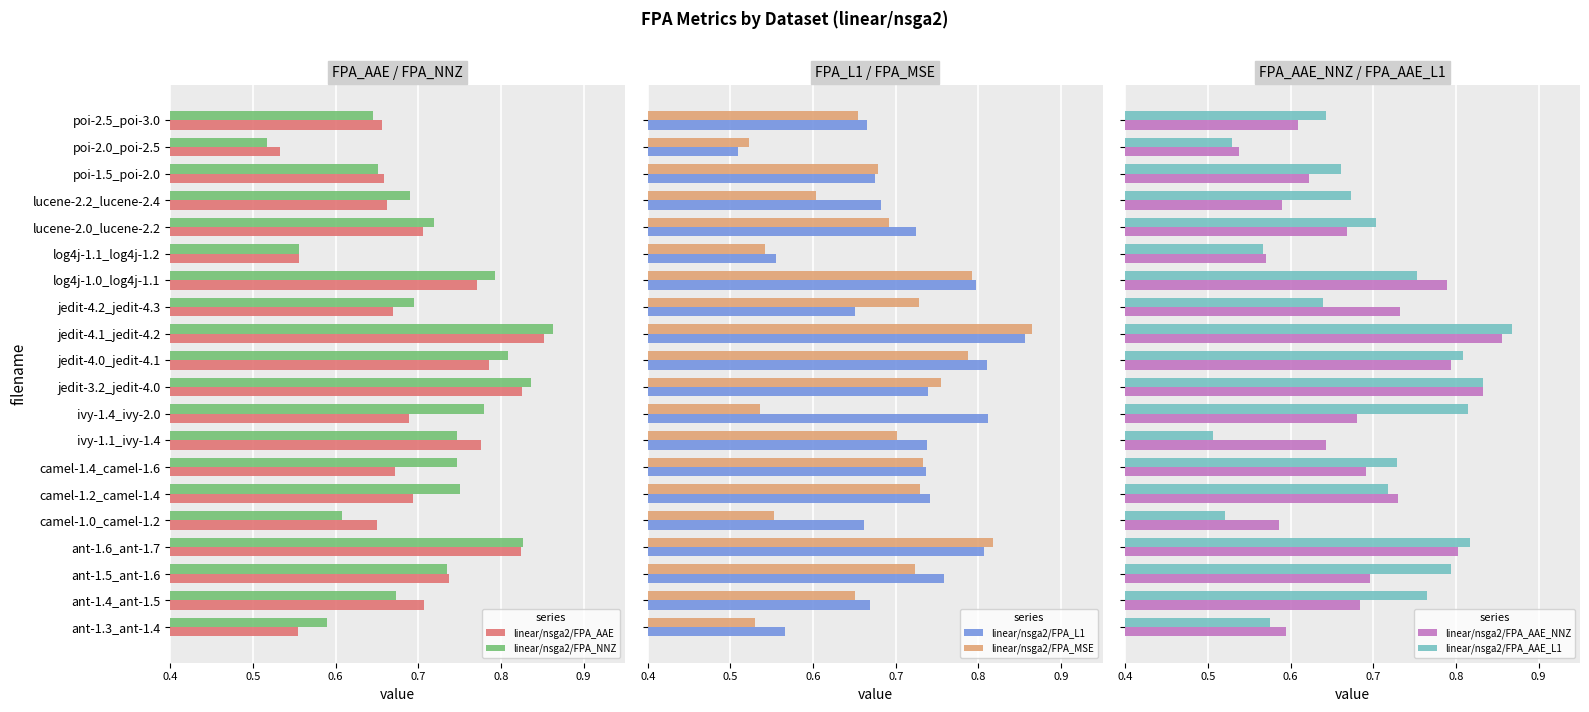

At which label does linear/nsga2/FPA_AAE reach its peak?

jedit-4.1_jedit-4.2